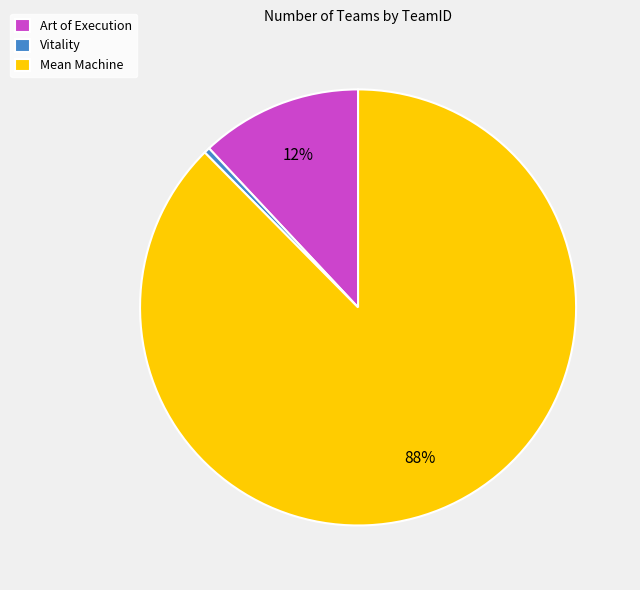

What percentage is the Mean Machine slice, to the nearest percent?

88%